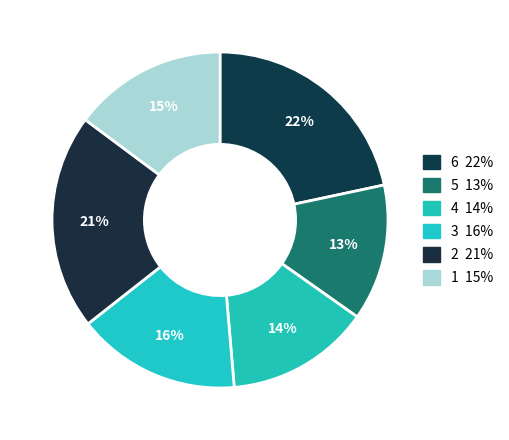

Count the number of slices in the pie.

6